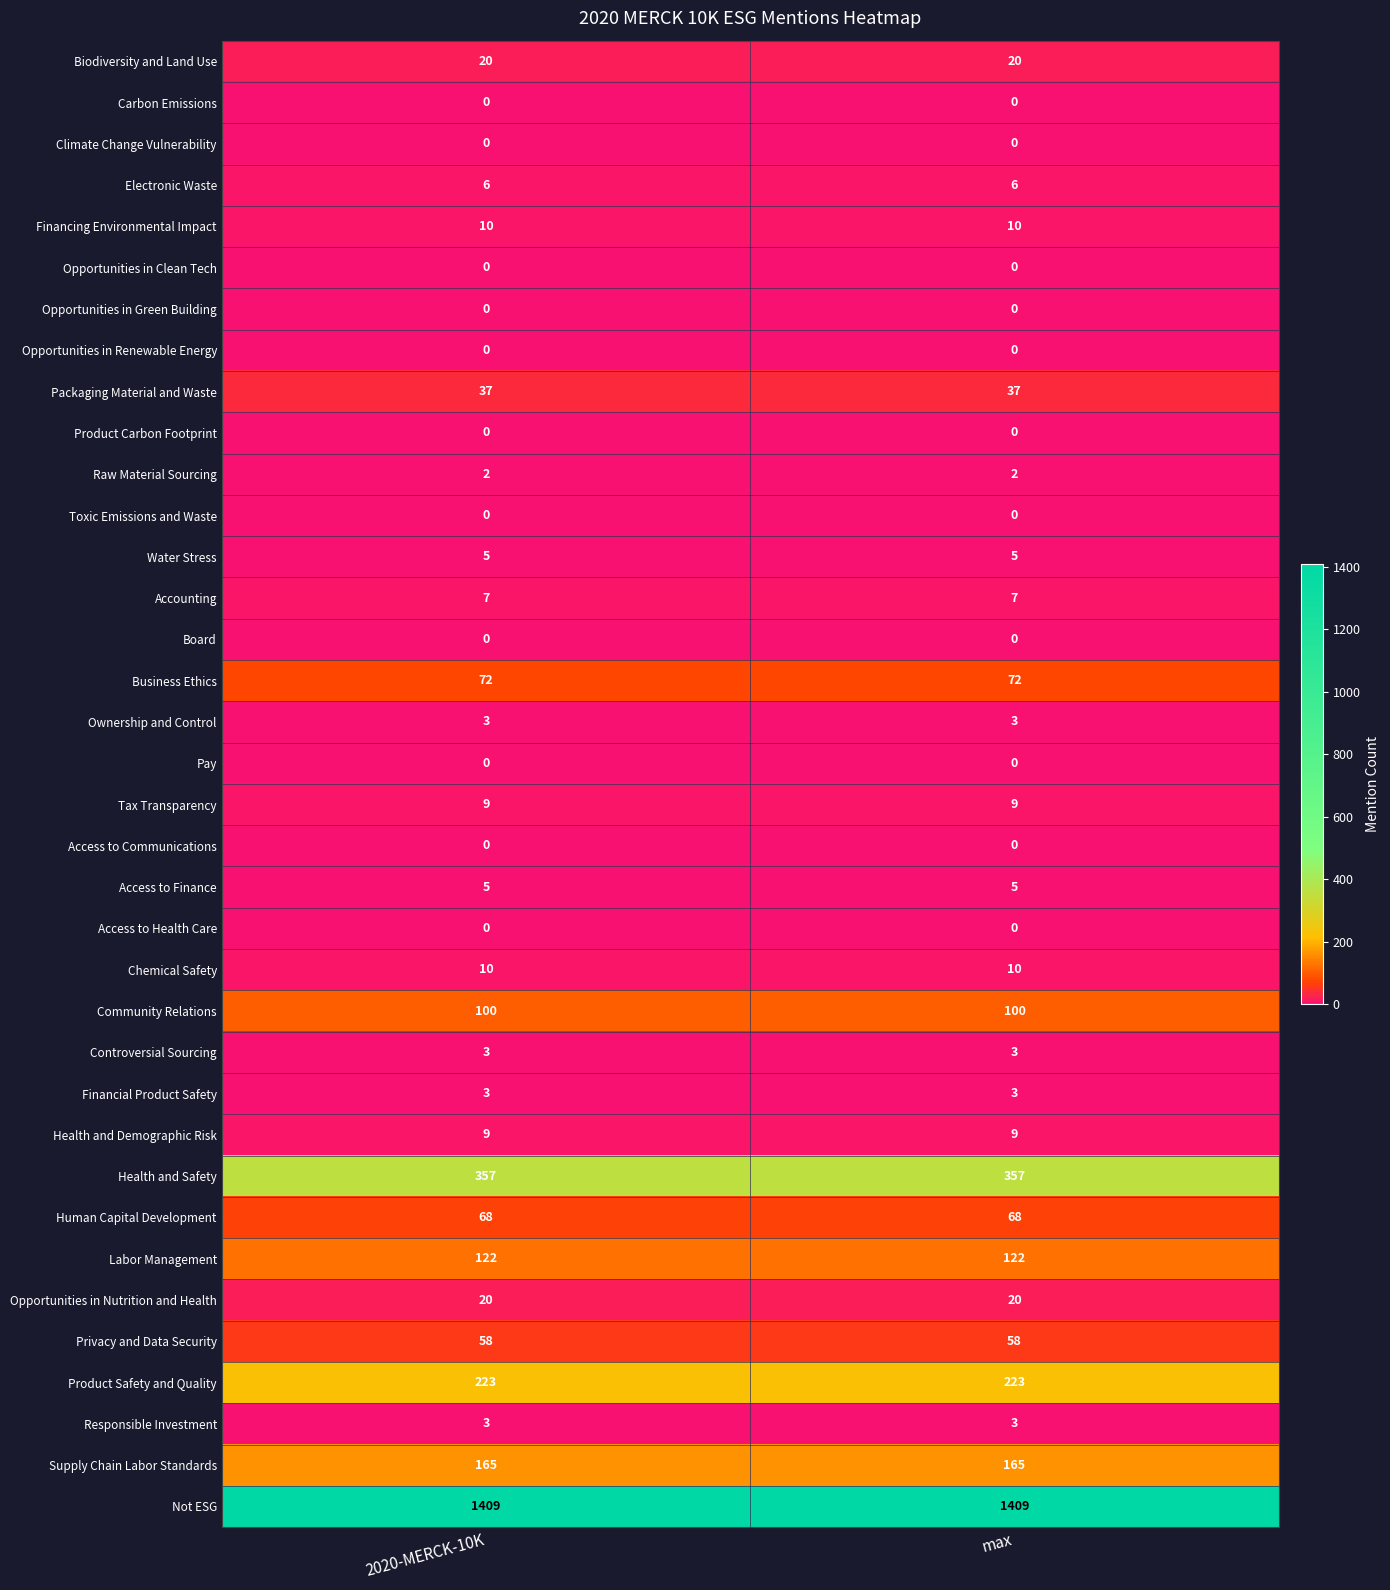

What is the approximate value of Biodiversity and Land Use at max?

20